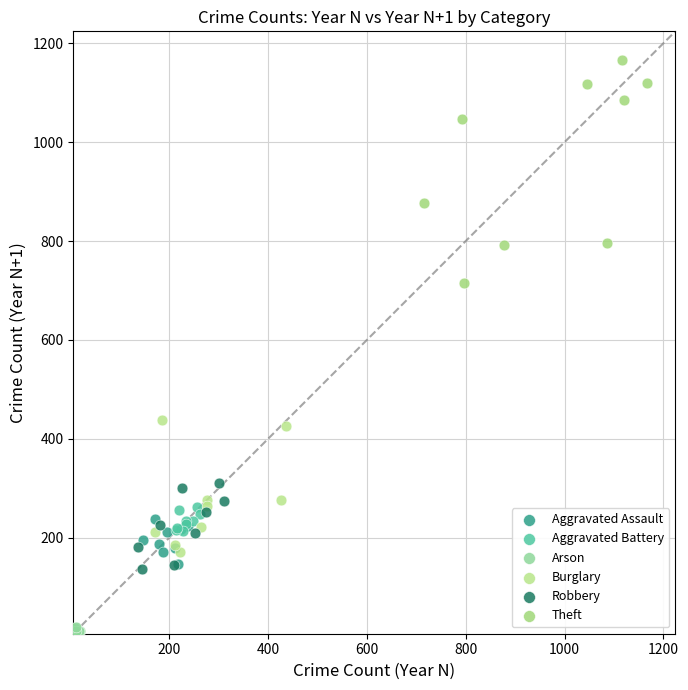

Which series reaches the maximum Y coordinate?

Theft